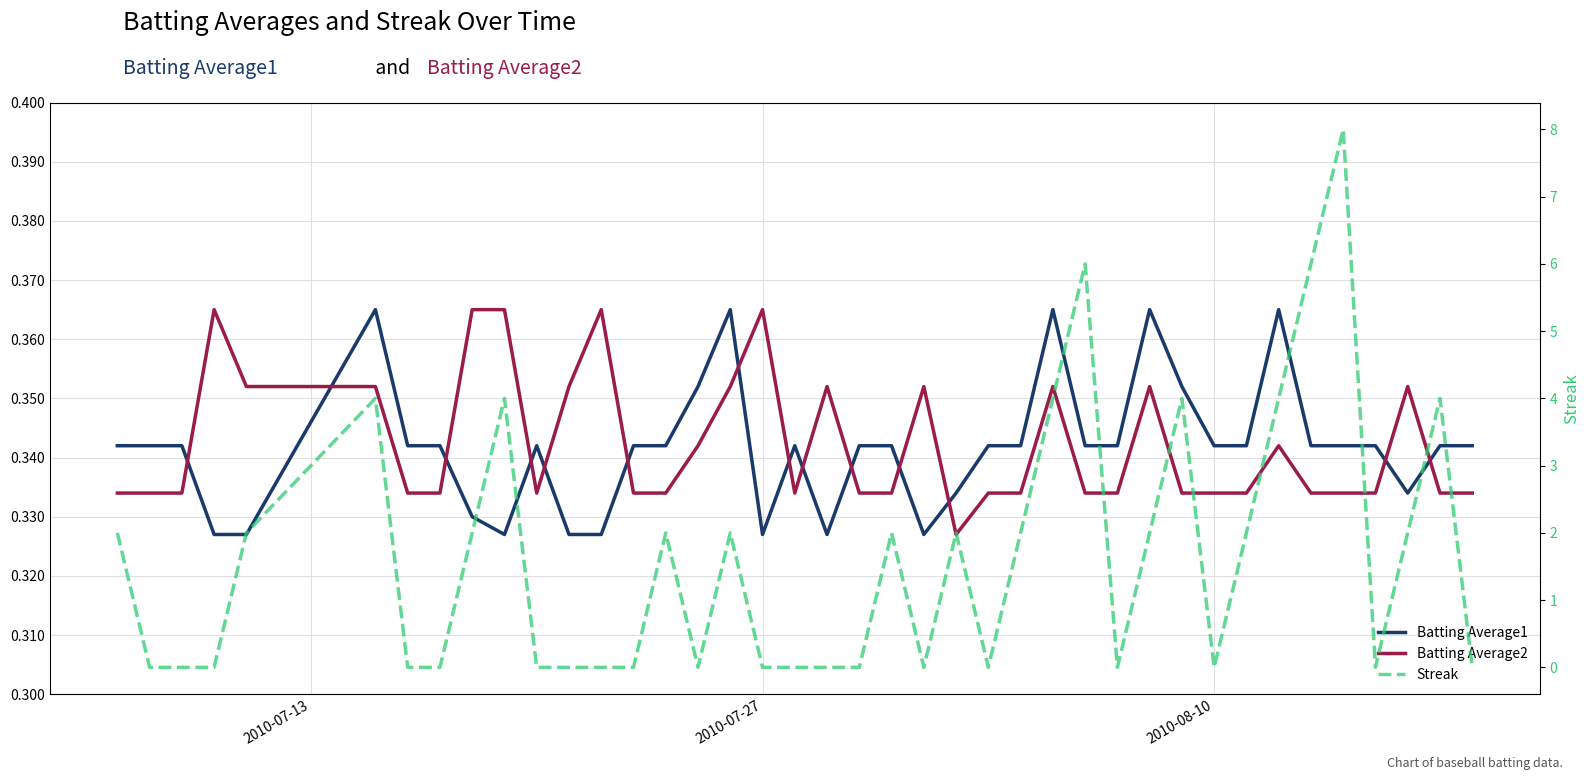

What is the maximum value shown in the chart?

8.0